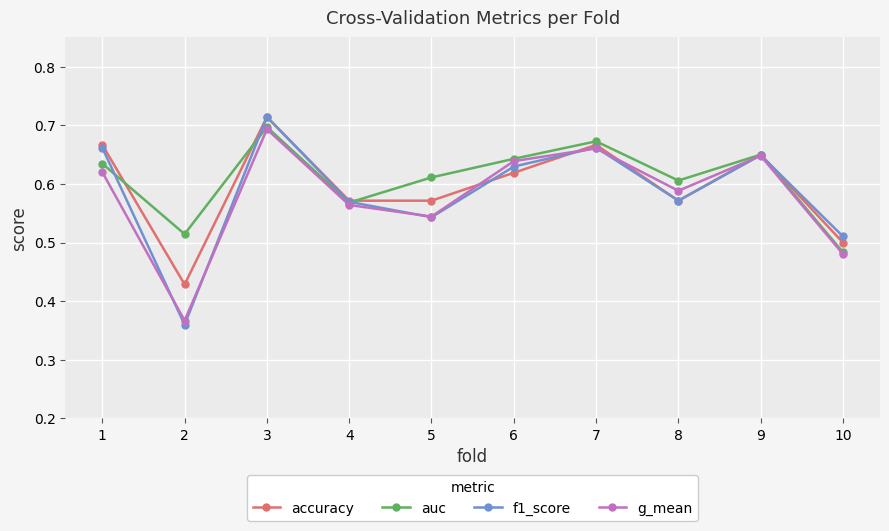

Where is the first local minimum for f1_score?

2